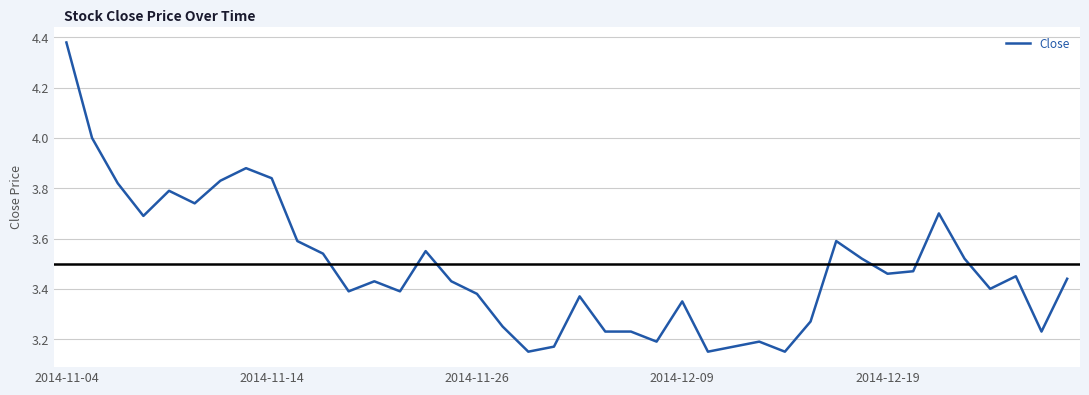

Is this an area chart (filled region under the line)?

No